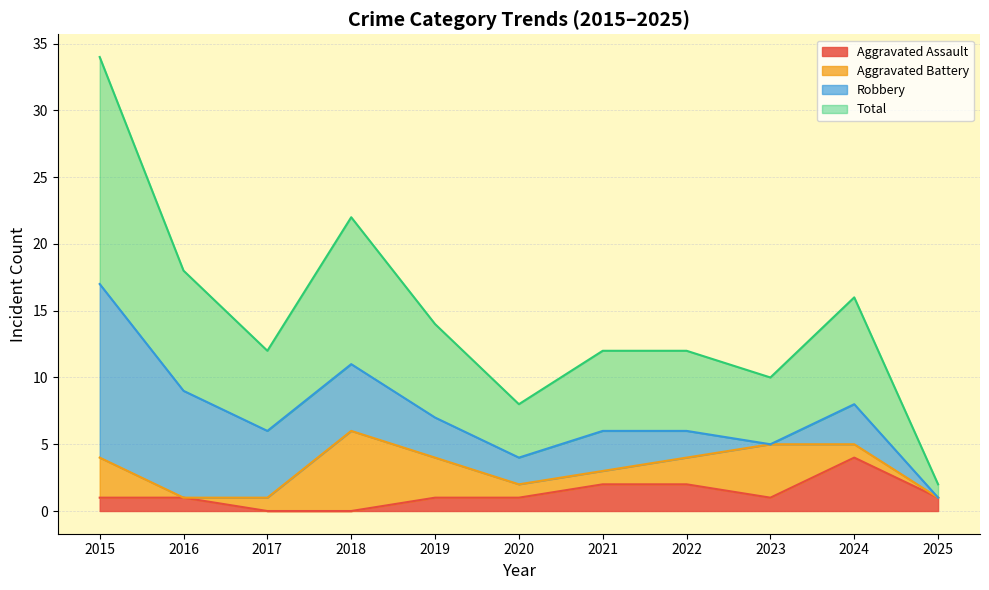

Which category has the highest value in the Aggravated Assault series?

2024